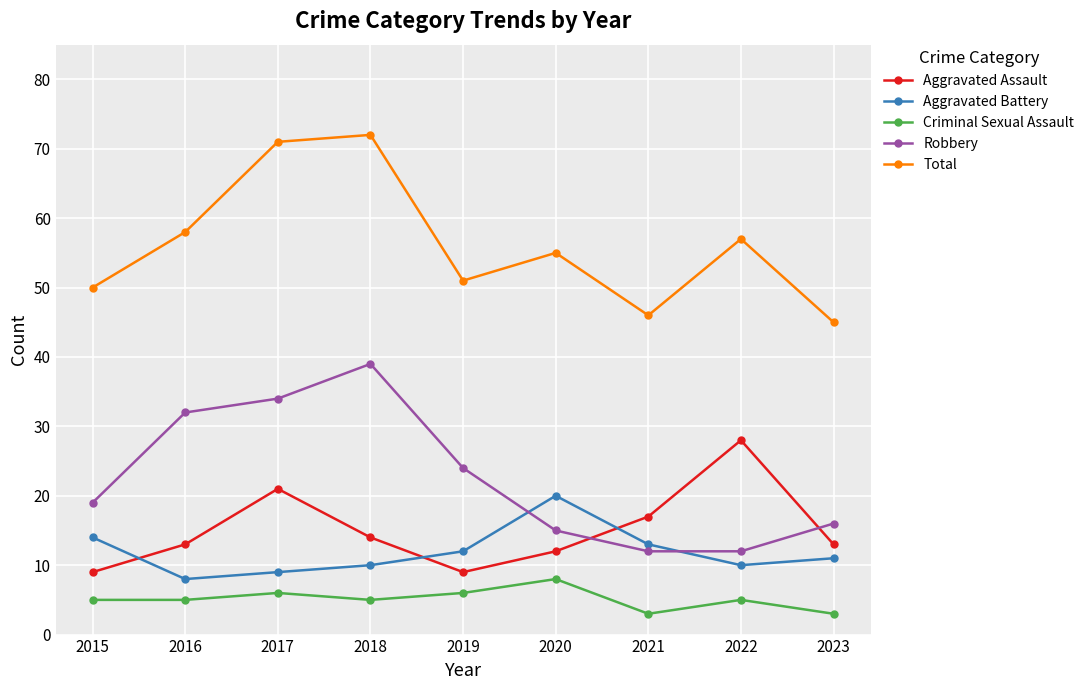

True or false: Aggravated Assault and Total cross at least once.

False